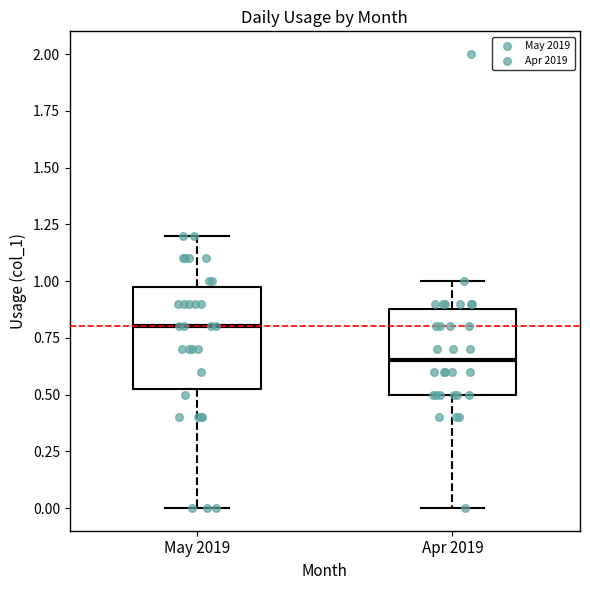

Where is the lower edge of the box for Apr 2019 on the y-axis? The values are not printed on the chart, so give them approximately, as read against the axis.

0.50